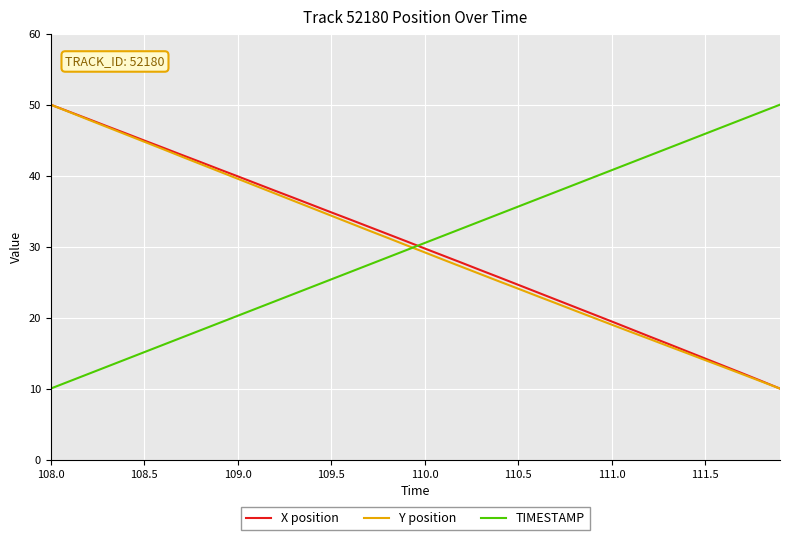

What is the minimum value for X position?

10.0